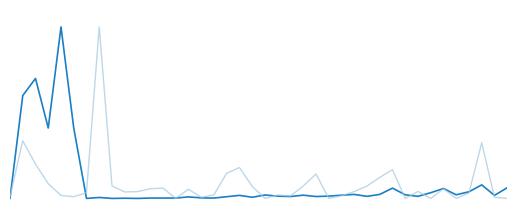

Is this an area chart (filled region under the line)?

No